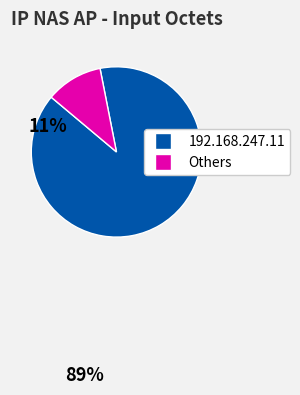

Is there any slice that represents more than half of the pie?

Yes